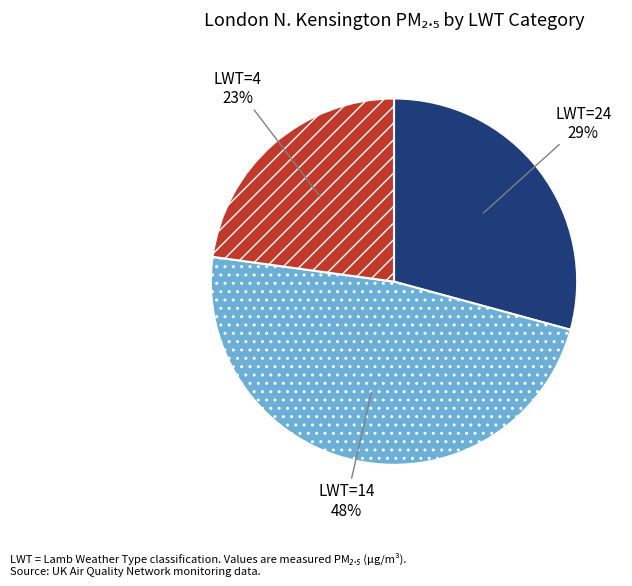

To the nearest percent, what is the average slice percentage?

33%